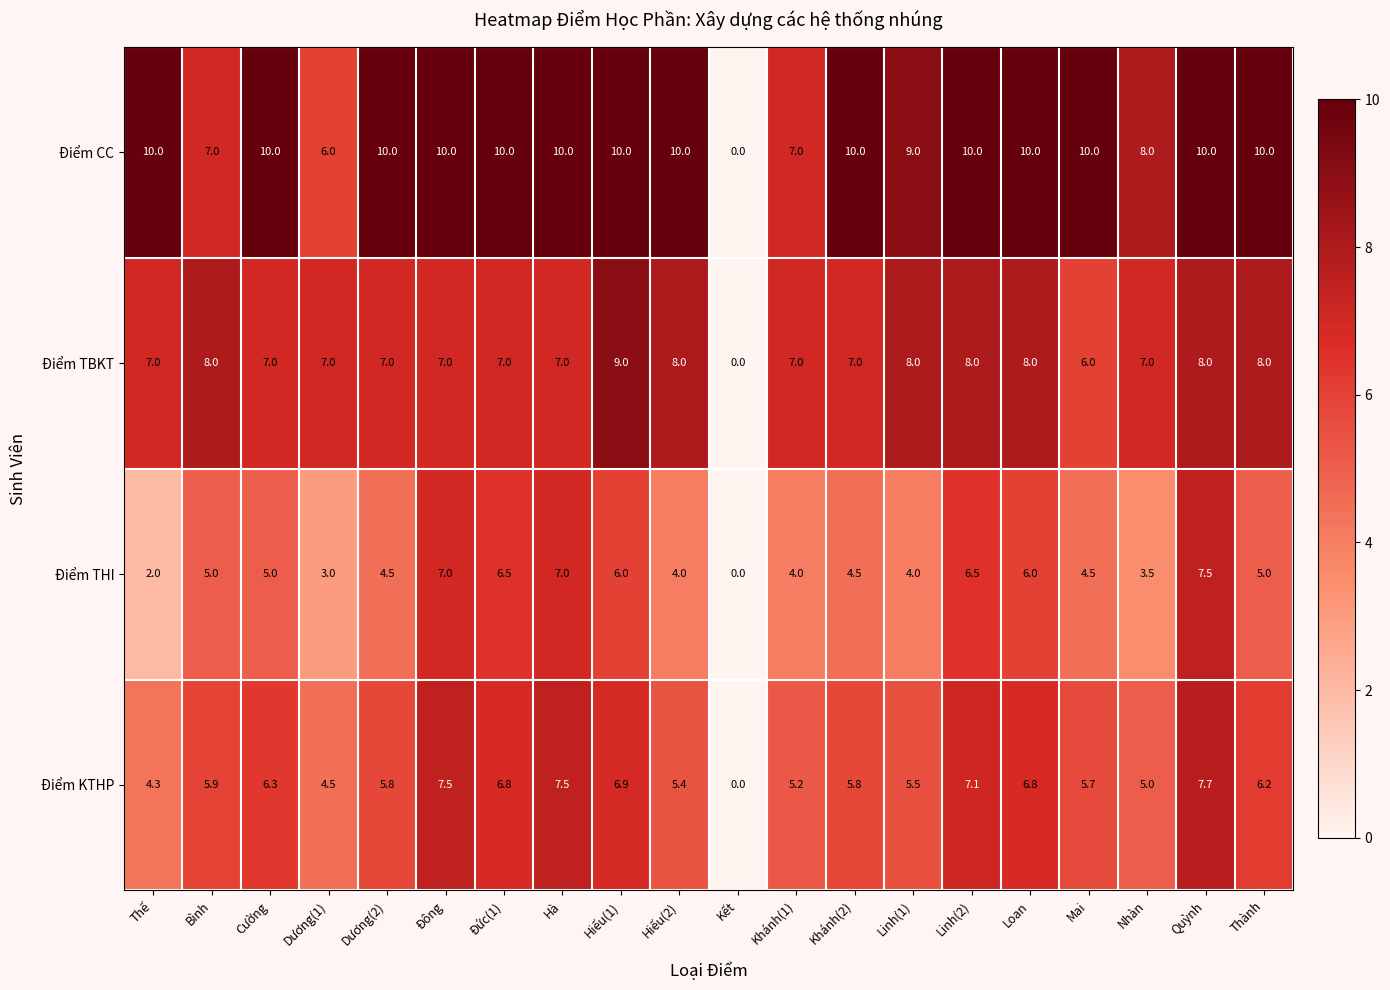

Is the value of Điểm TBKT at Quỳnh greater than the value of Điểm CC at Linh(1)?

No